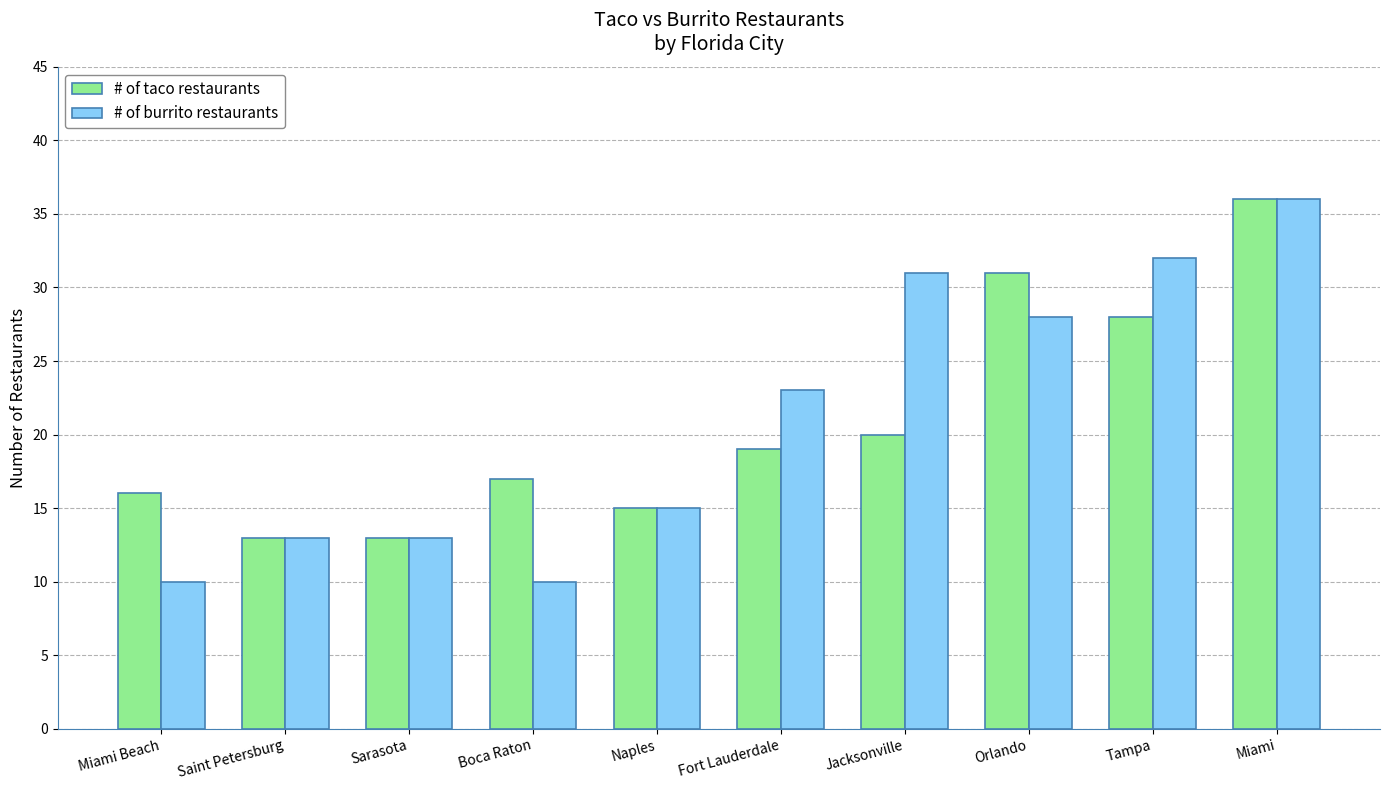

What are all the series names shown in the legend?

# of taco restaurants, # of burrito restaurants